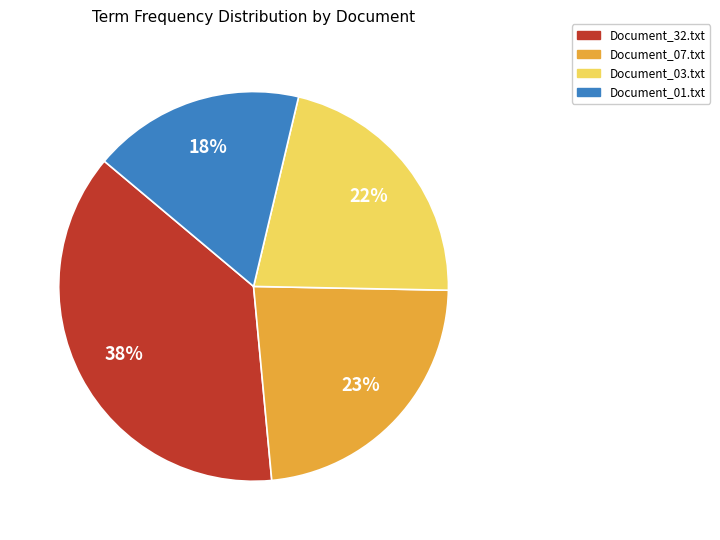

Is there any slice that represents more than half of the pie?

No